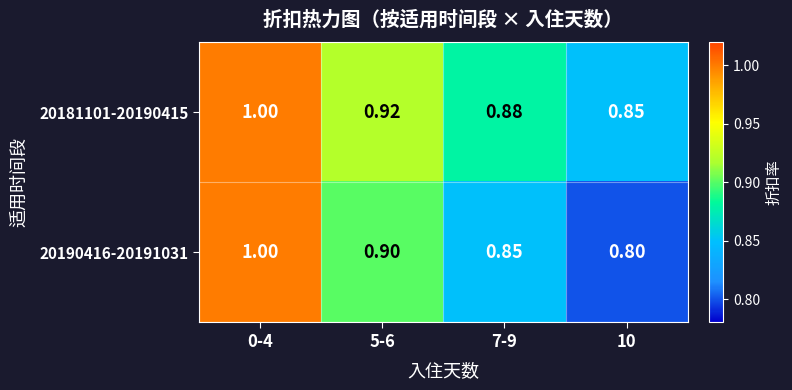

What is the maximum value shown in the chart?

1.0